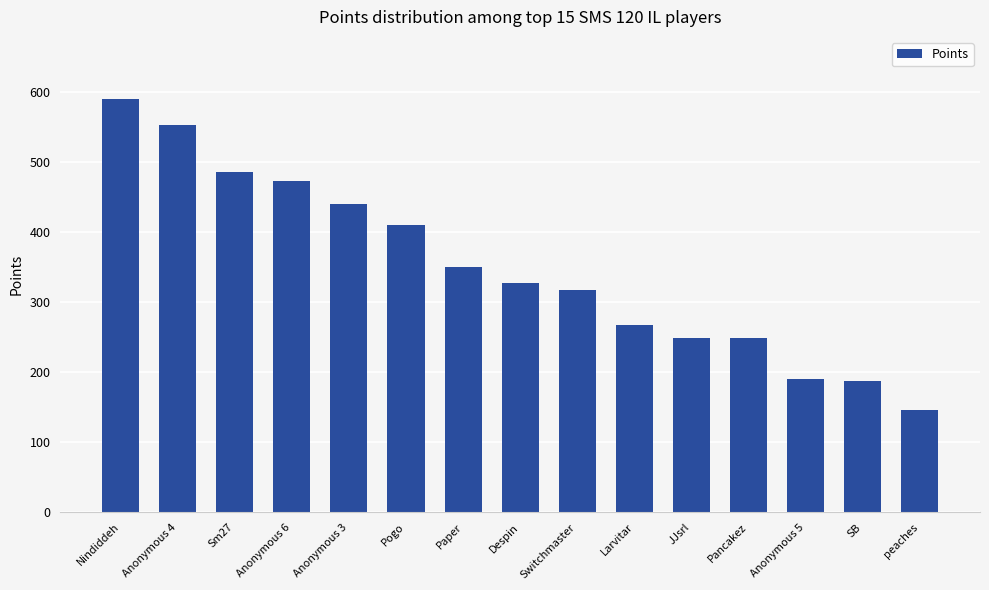

What is the label of the 6th bar from the left?

Pogo